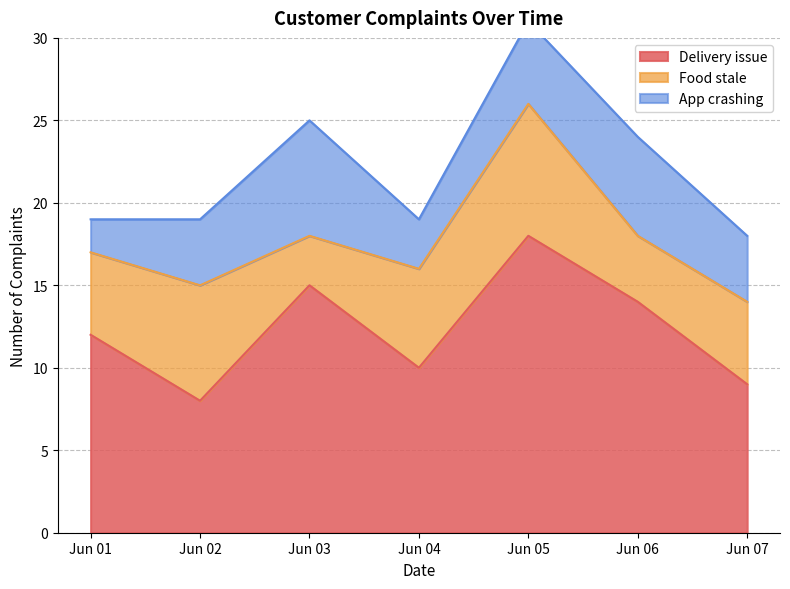

Rank the series at Jun 06 from highest to lowest value.

Delivery issue, App crashing, Food stale